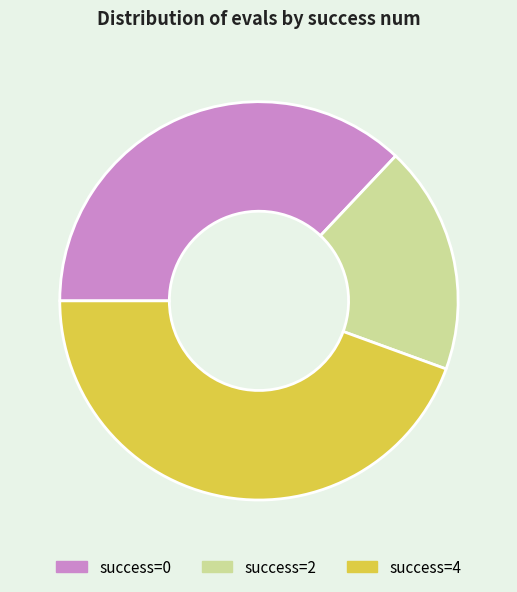

Is success=4 the majority of the pie?

No